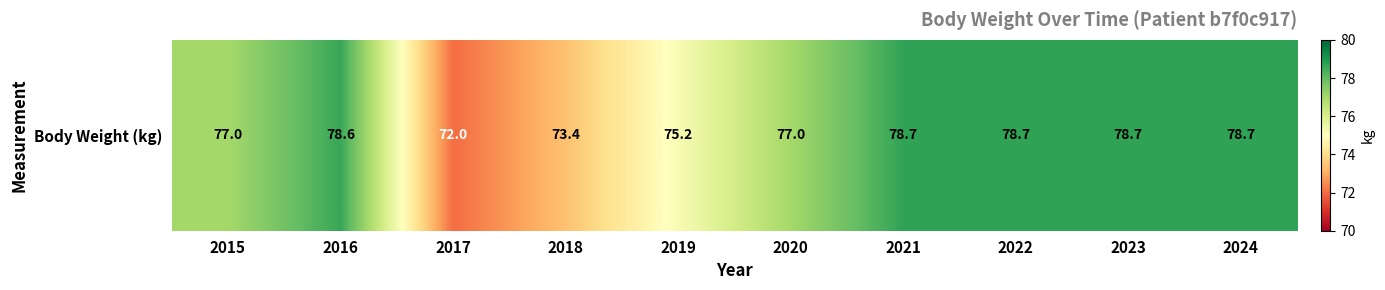

What is the average value?

76.8